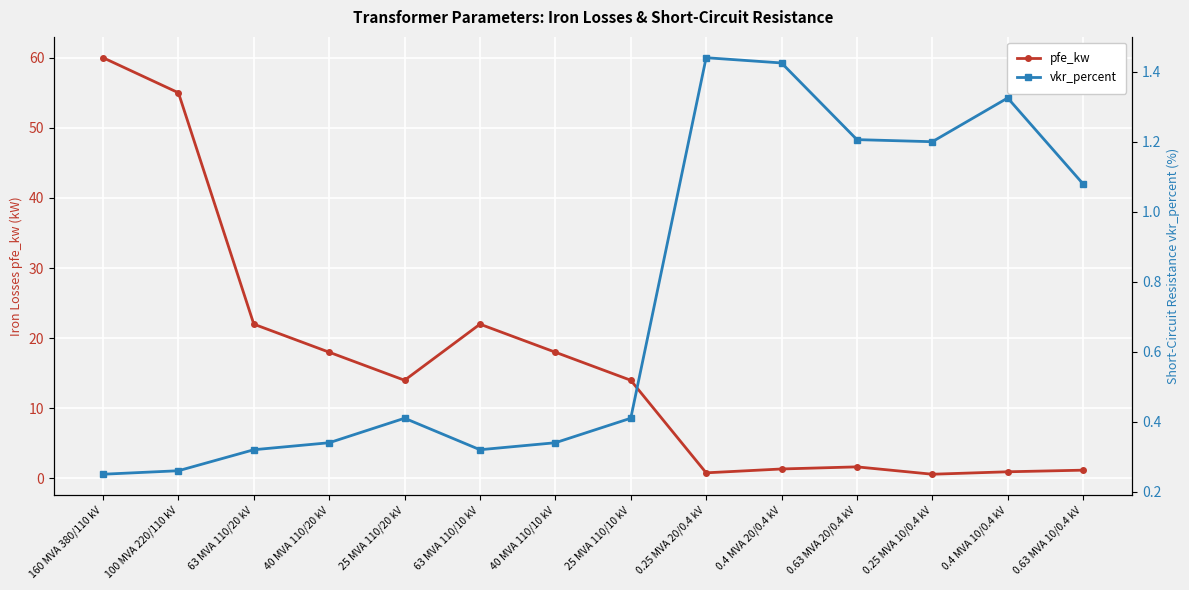

Which series changed the most between 25 MVA 110/20 kV and 0.63 MVA 20/0.4 kV?

pfe_kw